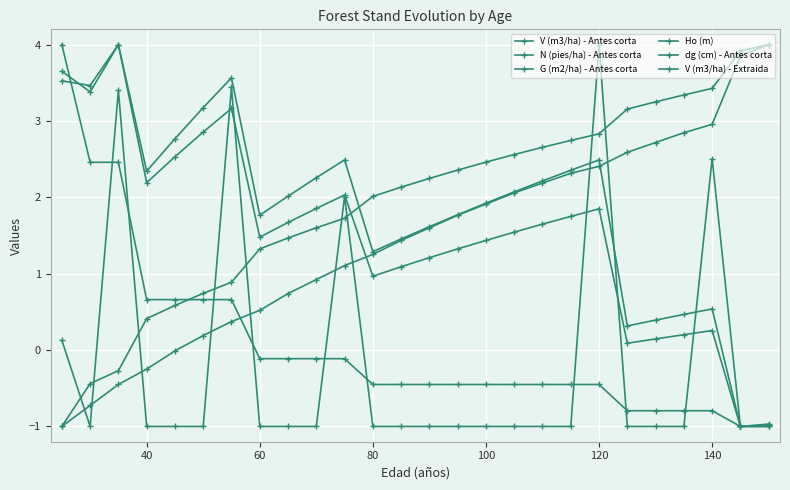

How many values in V (m3/ha) - Extraida are above zero?

6